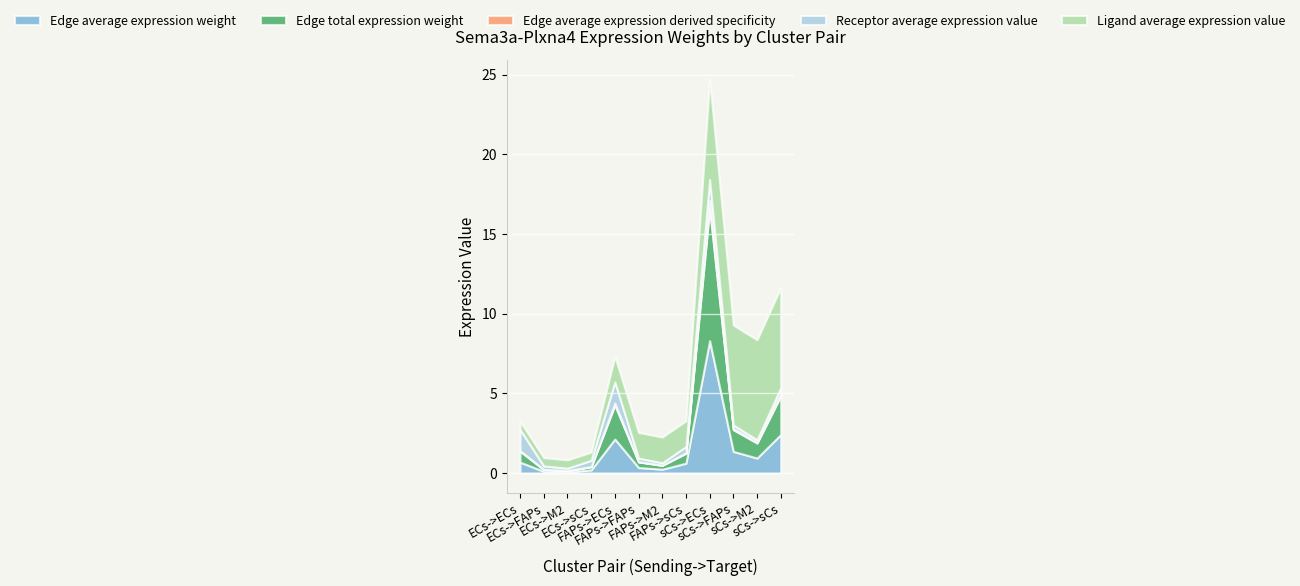

At which category does Receptor average expression value reach its first local peak?

FAPs->ECs